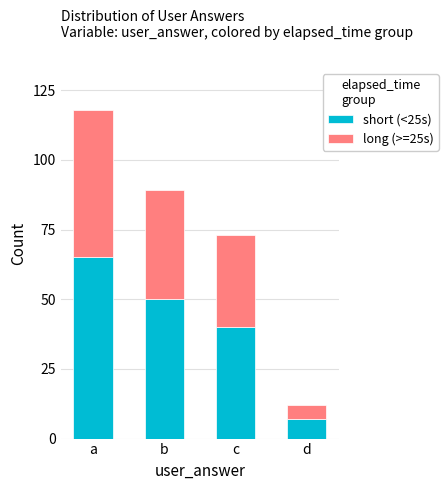

What is the approximate value of short (<25s) at a?

65